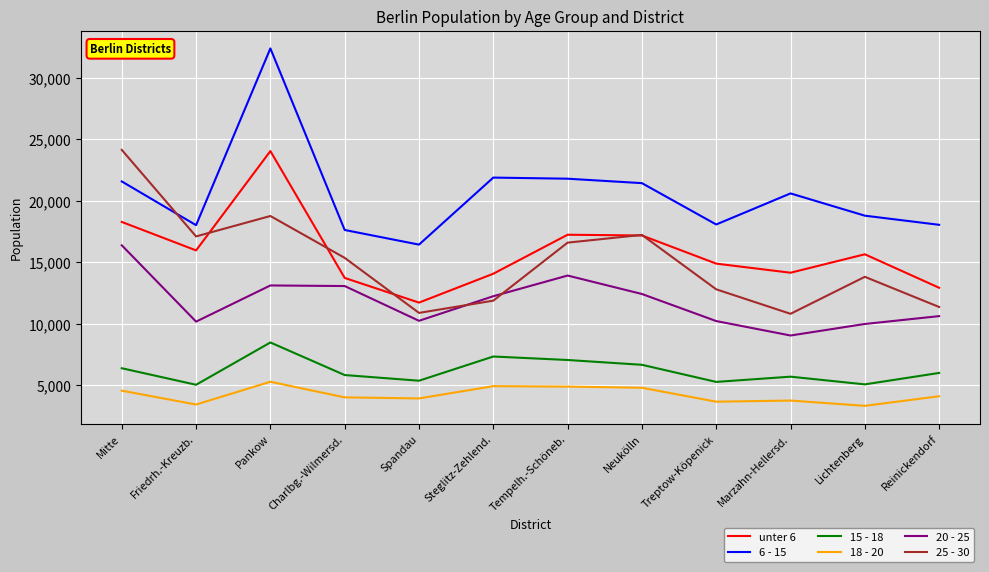

Which series changed the most between Charlbg.-Wilmersd. and Neukölln?

6 - 15